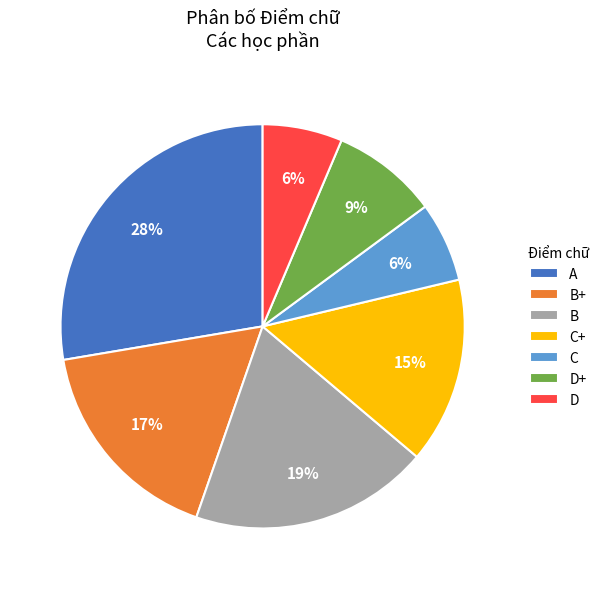

How many segments does this pie chart have?

7